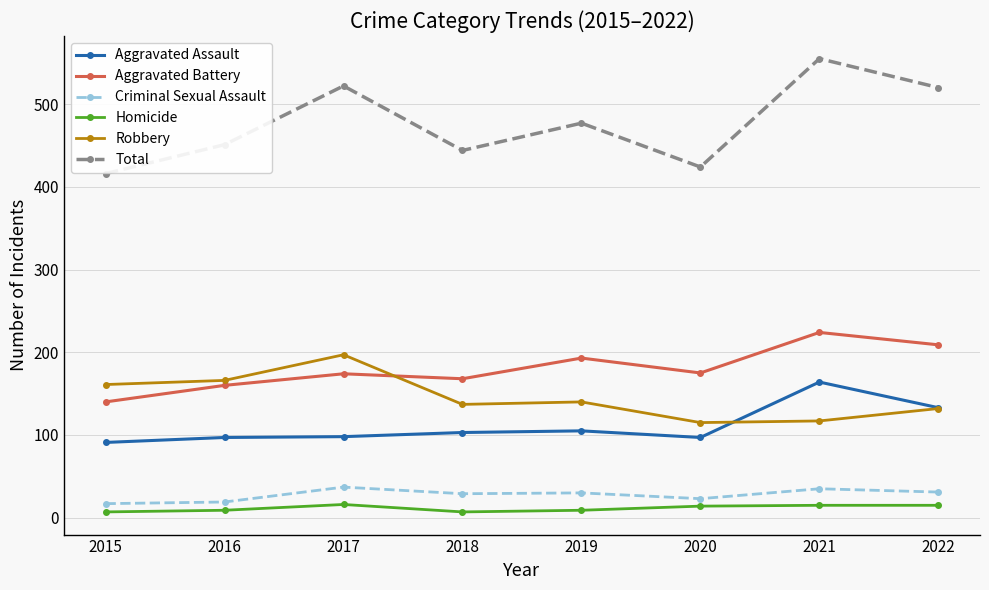

True or false: Homicide and Total cross at least once.

False